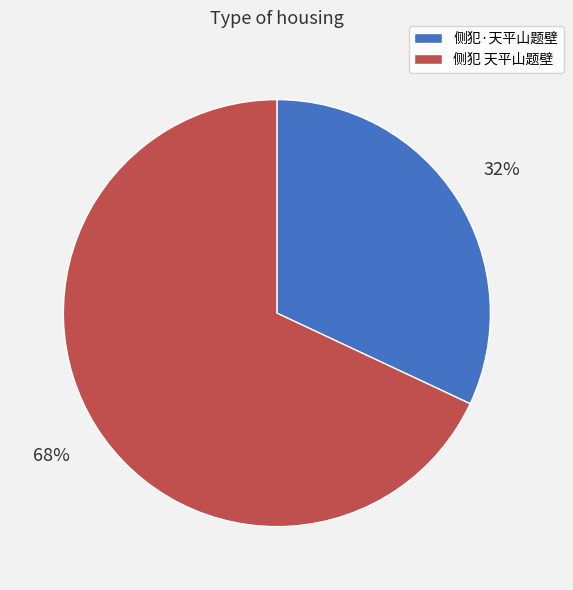

Rank the categories by value from lowest to highest.

侧犯·天平山题壁, 侧犯 天平山题壁